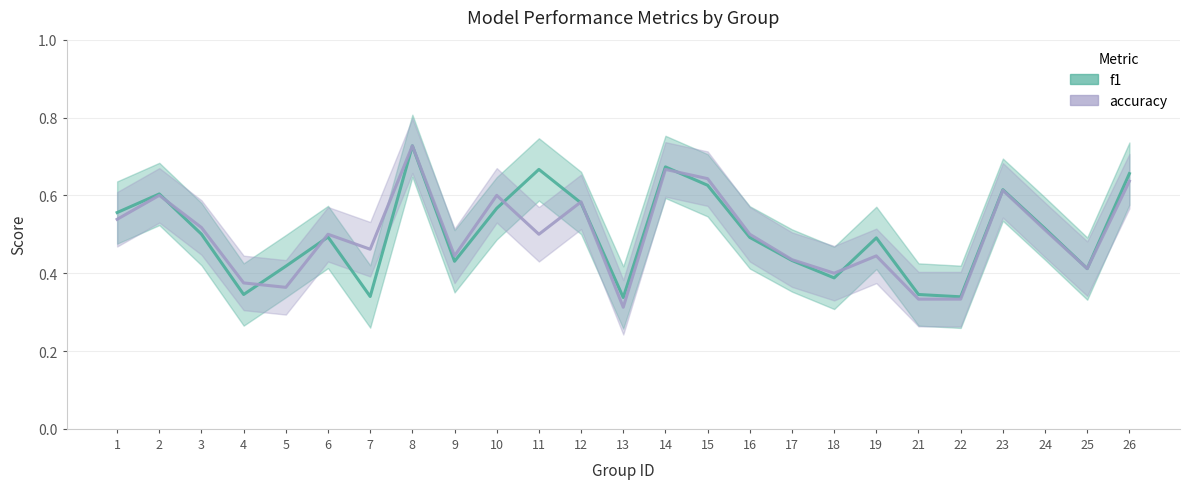

Reading left to right, extract all data points from this chart.

f1: 1=0.6	2=0.6	3=0.5	4=0.3	5=0.4	6=0.5	7=0.3	8=0.7	9=0.4	10=0.6	11=0.7	12=0.6	13=0.3	14=0.7	15=0.6	16=0.5	17=0.4	18=0.4	19=0.5	21=0.3	22=0.3	23=0.6	24=0.5	25=0.4	26=0.7
accuracy: 1=0.5	2=0.6	3=0.5	4=0.4	5=0.4	6=0.5	7=0.5	8=0.7	9=0.4	10=0.6	11=0.5	12=0.6	13=0.3	14=0.7	15=0.6	16=0.5	17=0.4	18=0.4	19=0.4	21=0.3	22=0.3	23=0.6	24=0.5	25=0.4	26=0.6